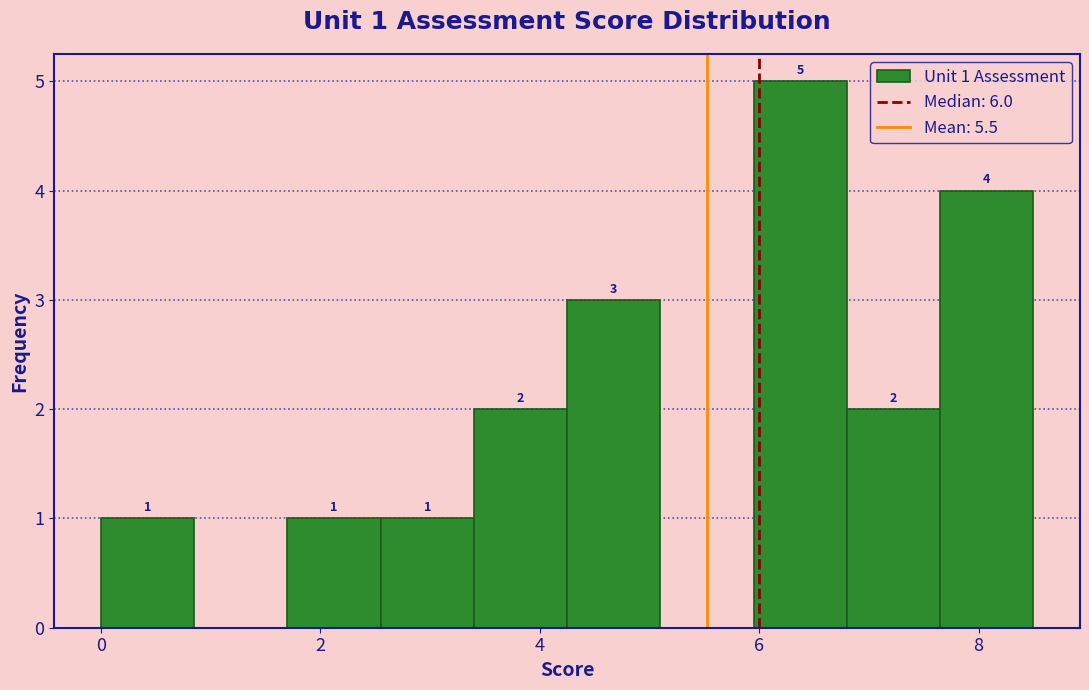

Over which range of the x-axis is the bar tallest?

5.95 to 6.80